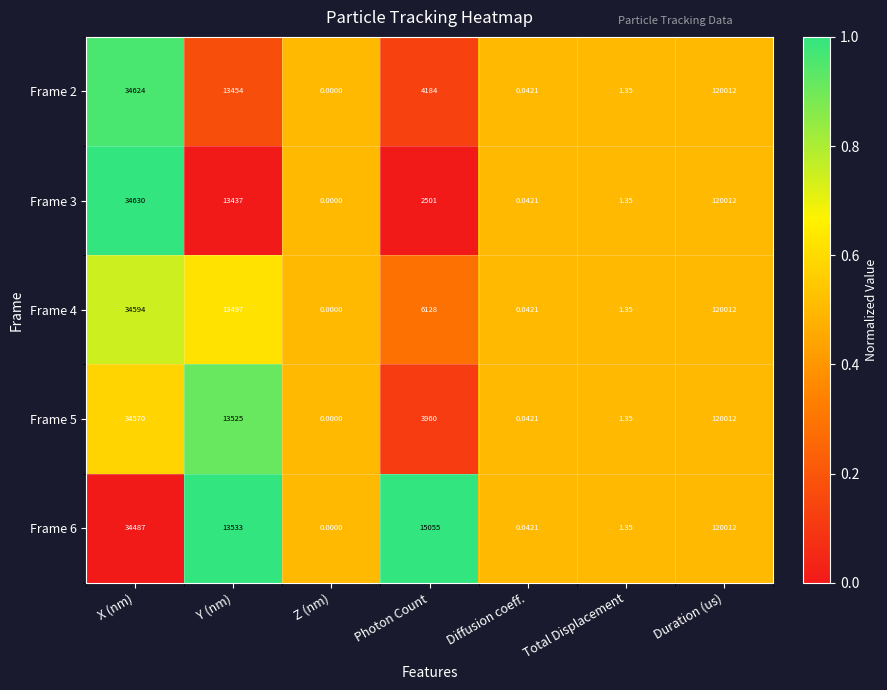

At which label is Frame 6 closest to 60006?

X (nm)